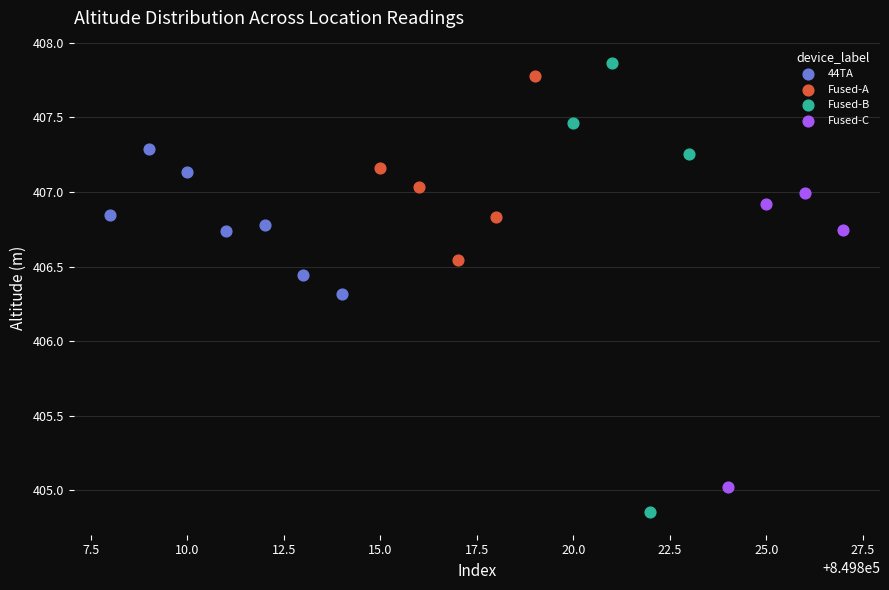

Which series contains the lowest Y value?

Fused-B